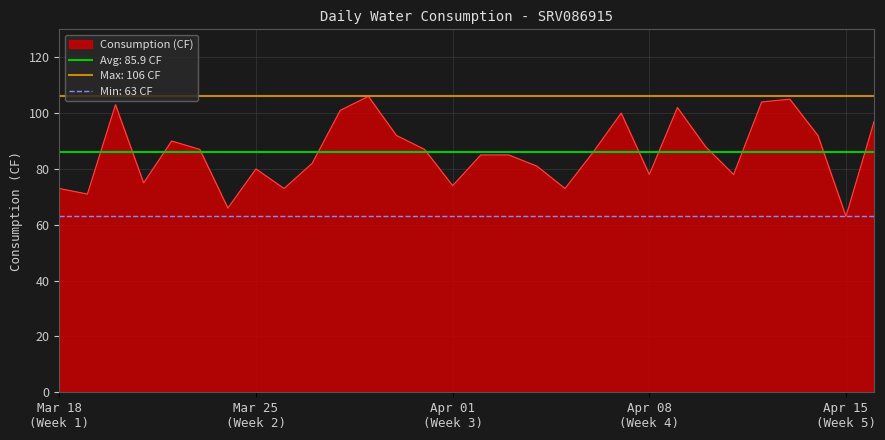

What is the value of the 20th point from the left?

86